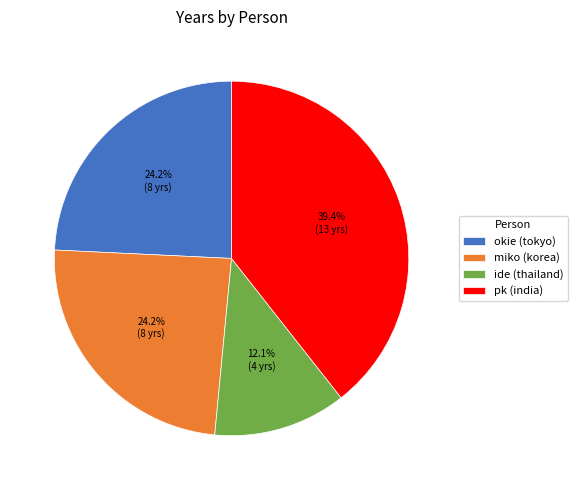

To the nearest percent, what percentage of the pie is okie (tokyo)?

24%